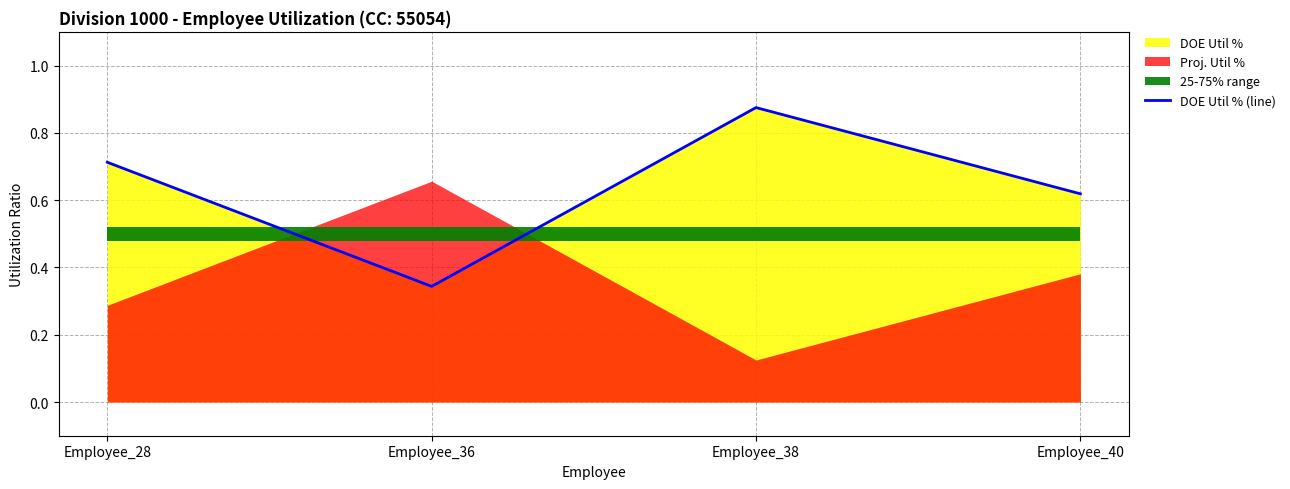

What is the difference between the values at Employee_28 and Employee_40?

0.1